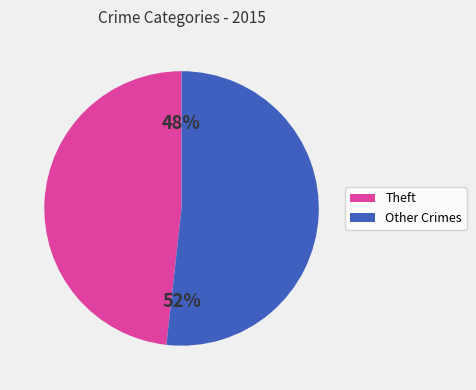

To the nearest percent, what is the difference between the largest and smallest slice percentages?

4%